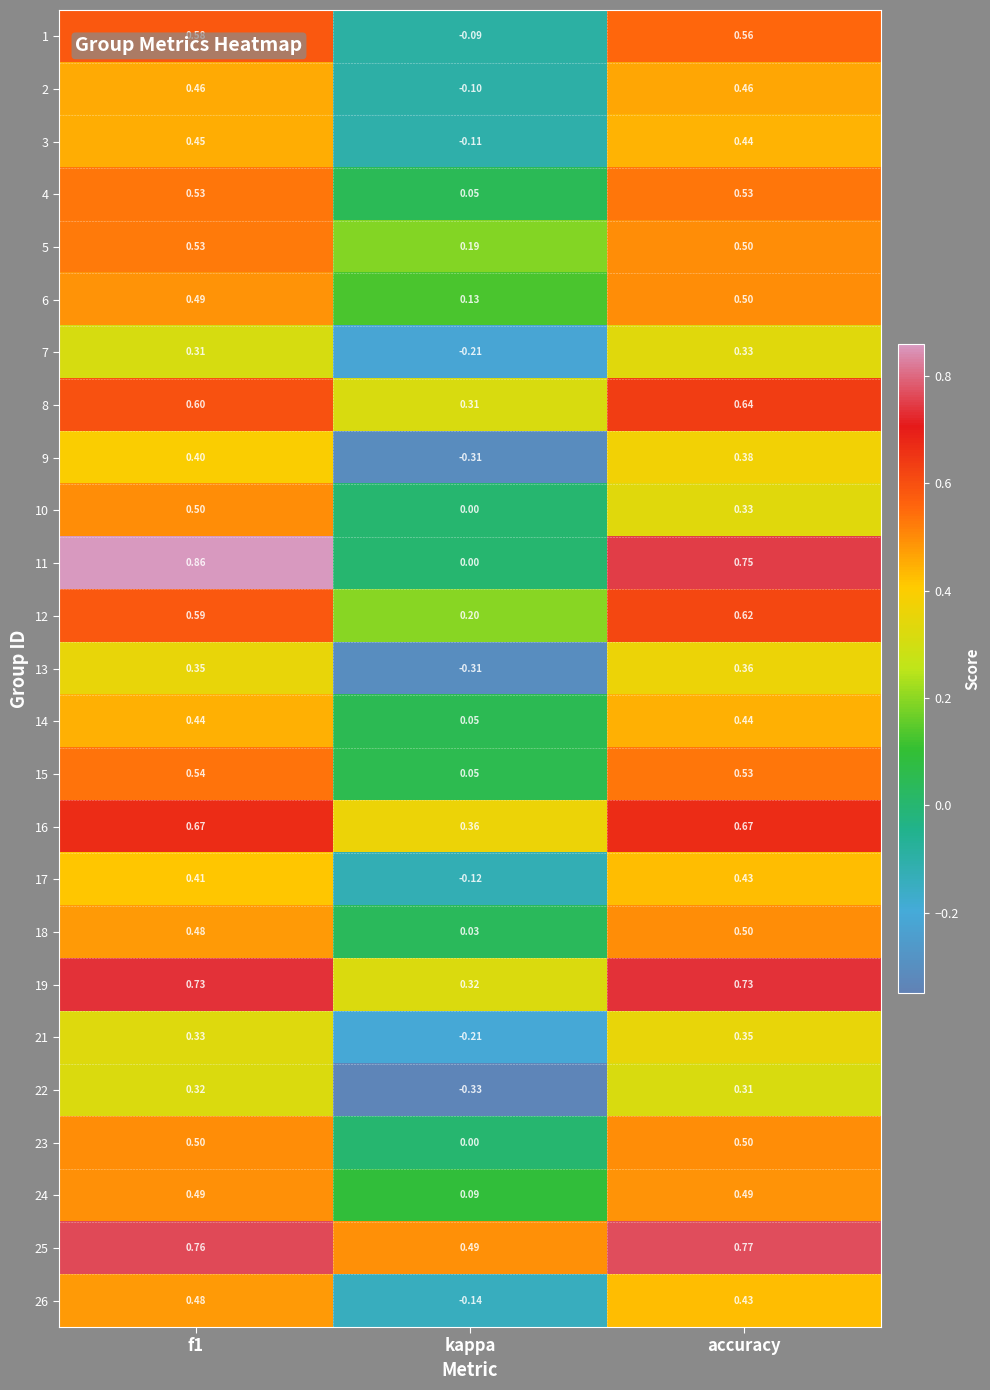

How many data points in 9 are above 0?

2